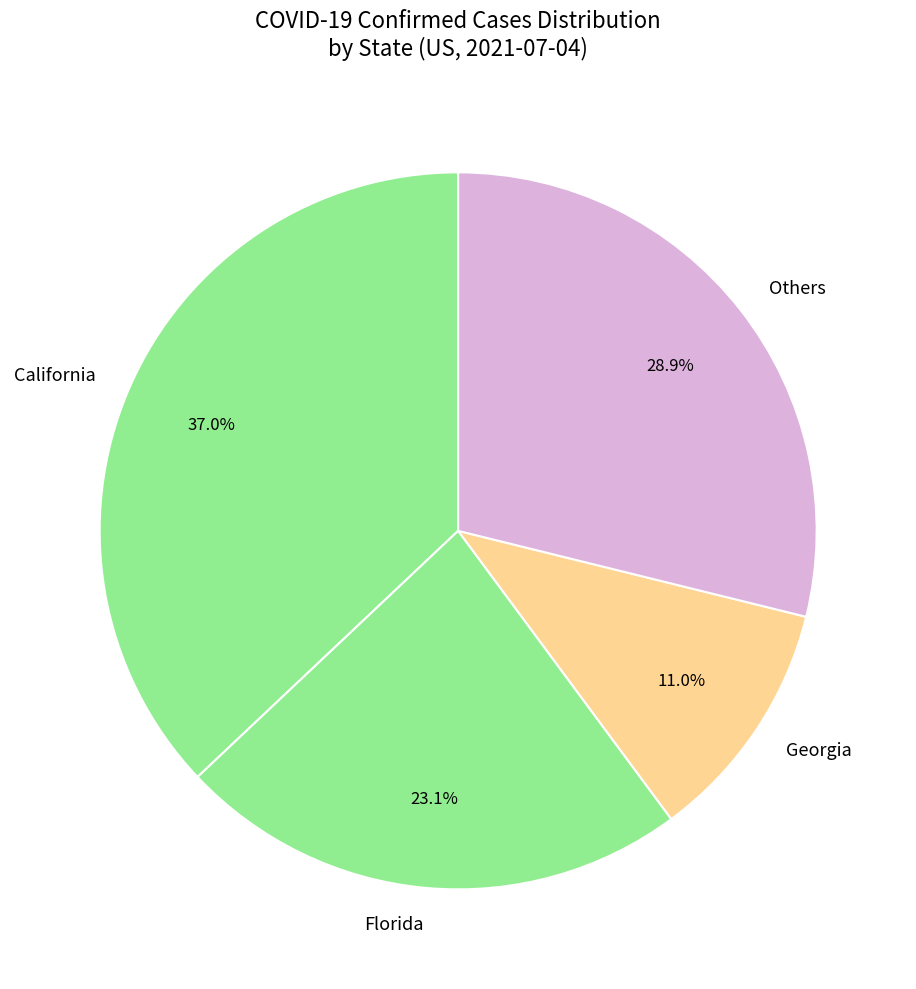

Rank the categories by value from highest to lowest.

California, Others, Florida, Georgia